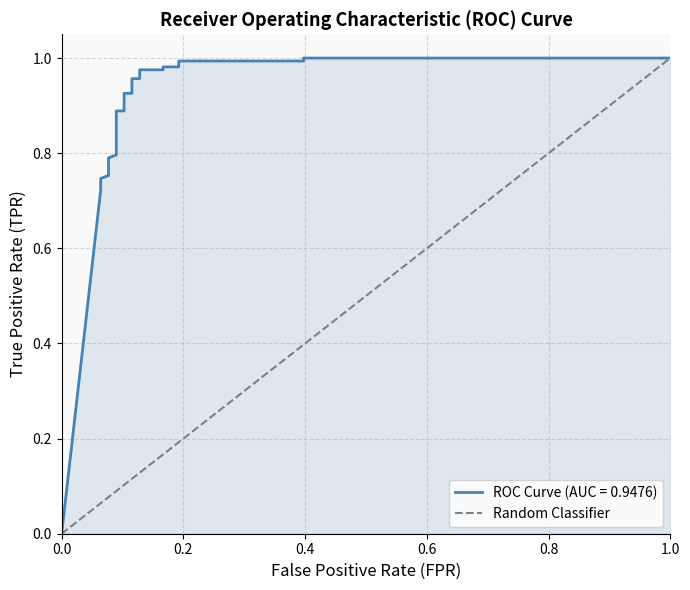

The value of Random Classifier at 0.8 is 0.2. True or false?

False